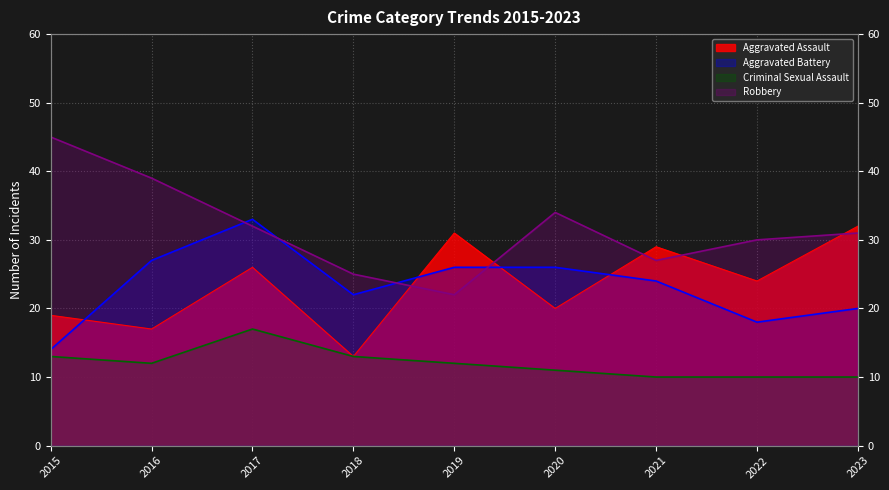

How many interior local valleys does the Aggravated Battery series have?

2